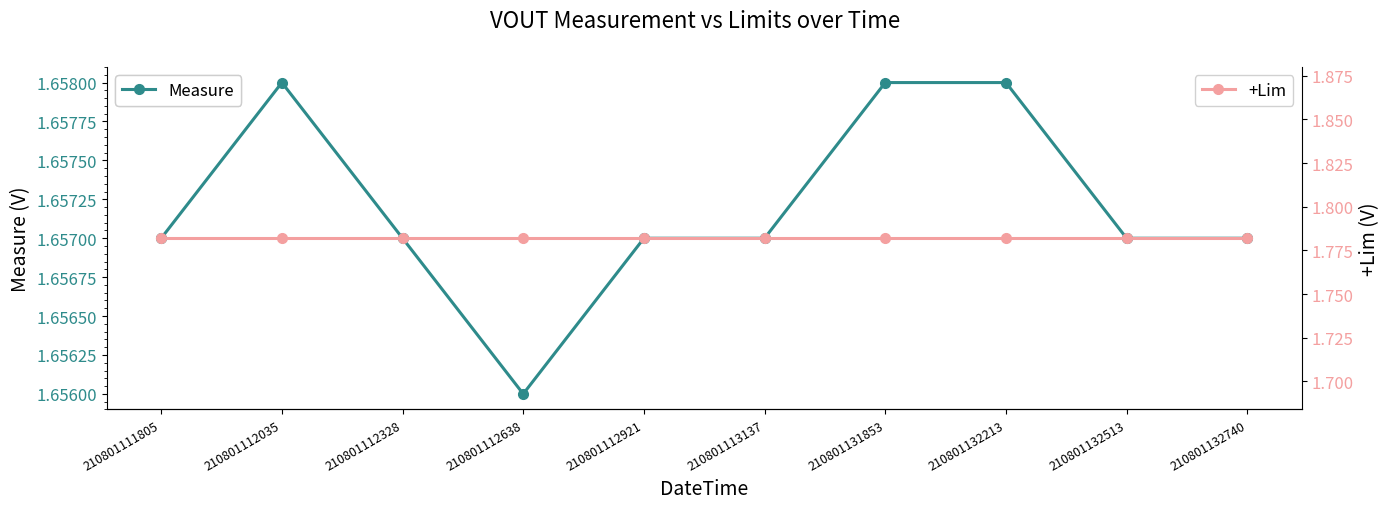

Rank the categories by +Lim value from lowest to highest.

210801111805, 210801112035, 210801112328, 210801112638, 210801112921, 210801113137, 210801131853, 210801132213, 210801132513, 210801132740